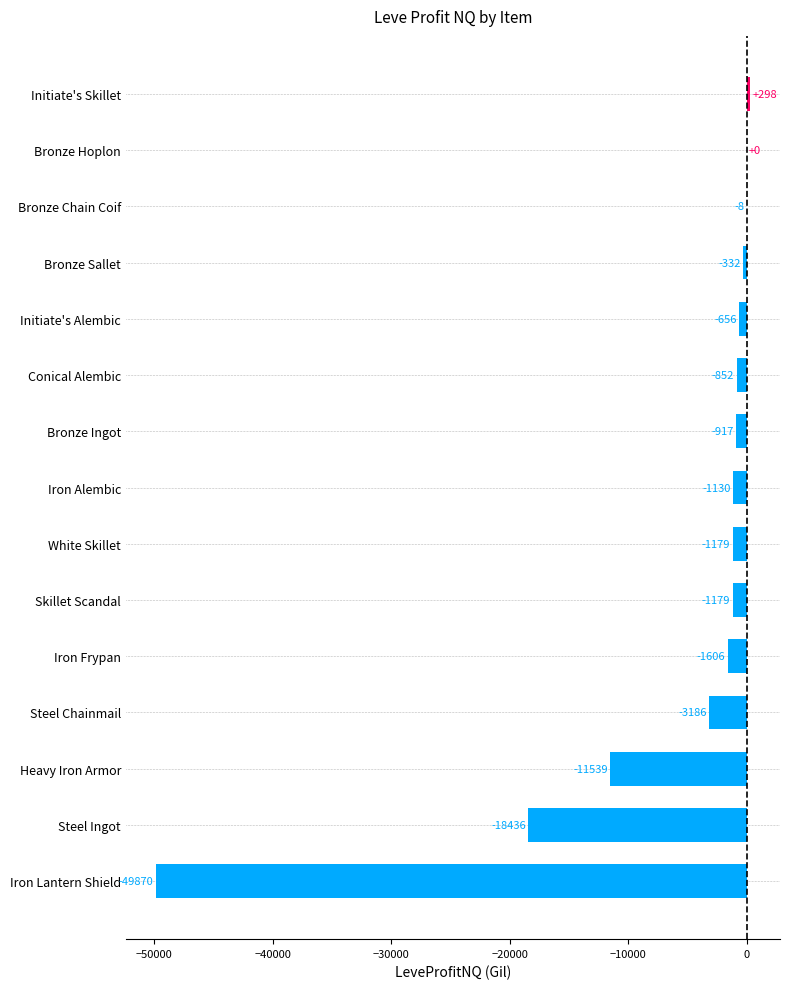

Which has a higher value, Conical Alembic or Skillet Scandal?

Conical Alembic